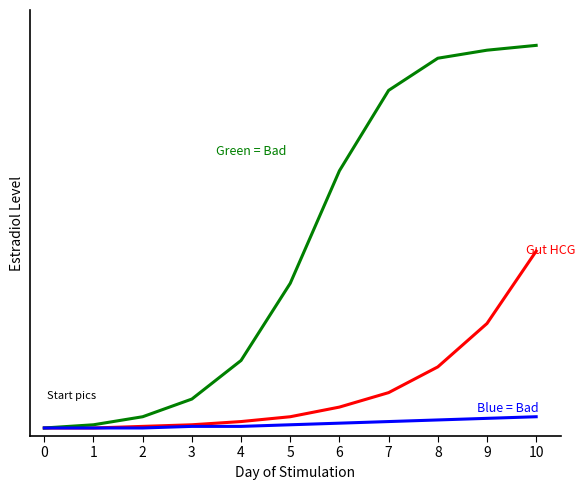

Does the chart have visible grid lines?

No